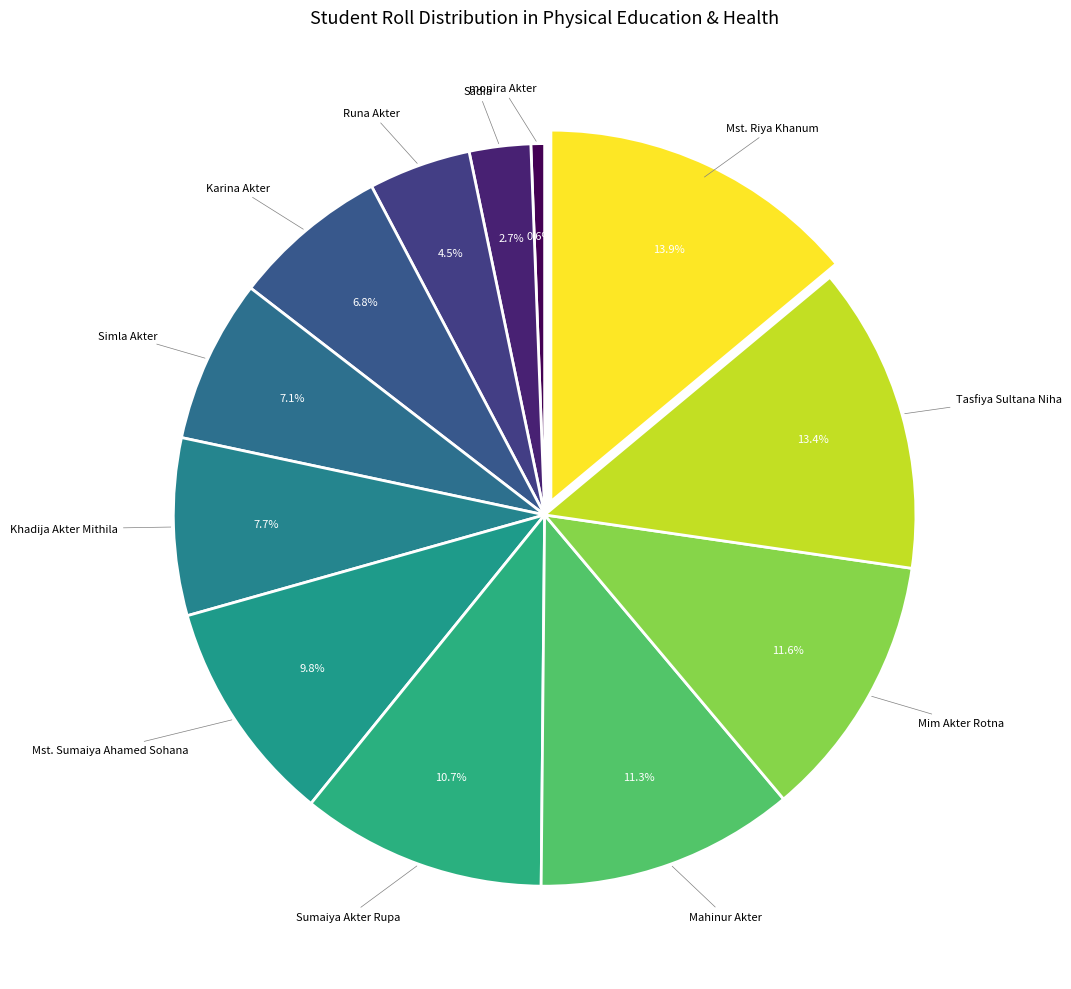

Which slice is the largest?

Mst. Riya Khanum